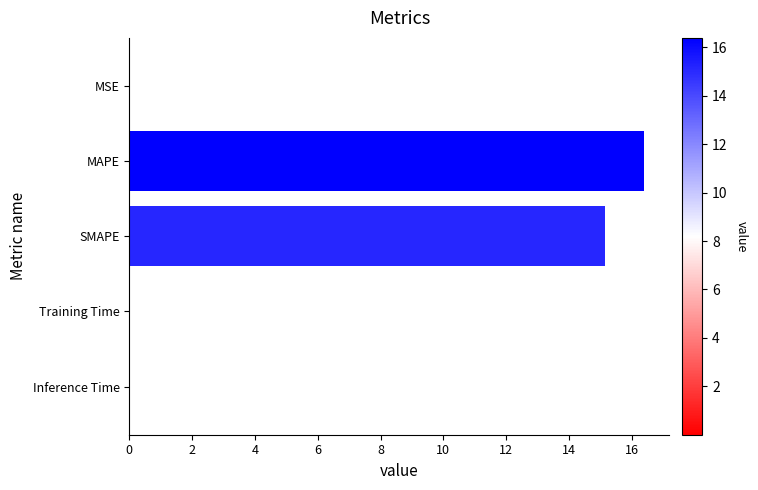

Between Inference Time and SMAPE, which is larger?

SMAPE